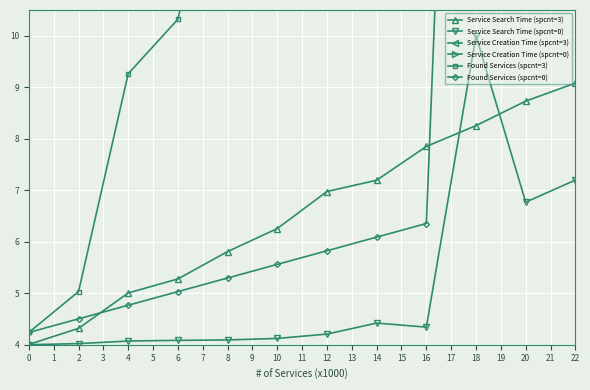

True or false: Service Search Time (spcnt=3) has more than 0 points higher than both neighbors.

False